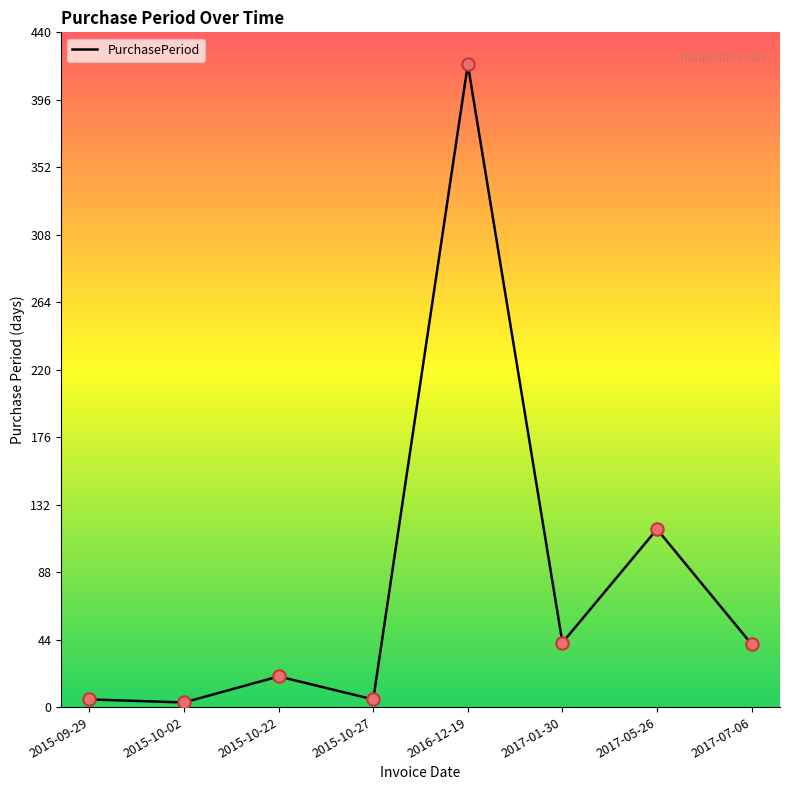

Between 2015-10-02 and 2017-07-06, which is larger?

2017-07-06